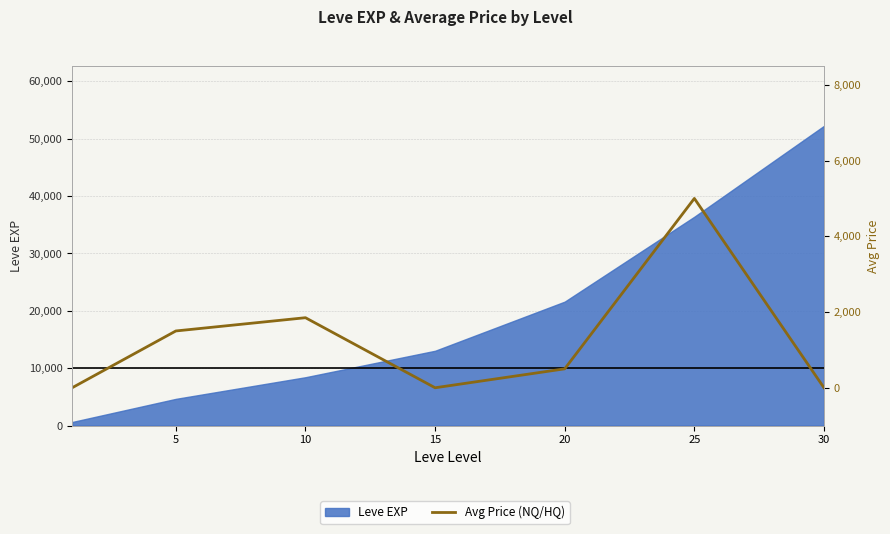

What is the value of the 6th point from the left?

5000